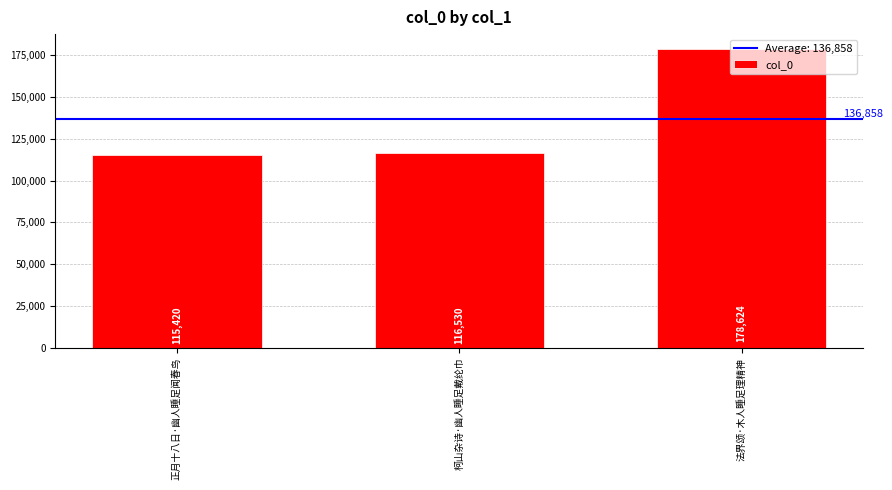

How many data points does each series have?

3